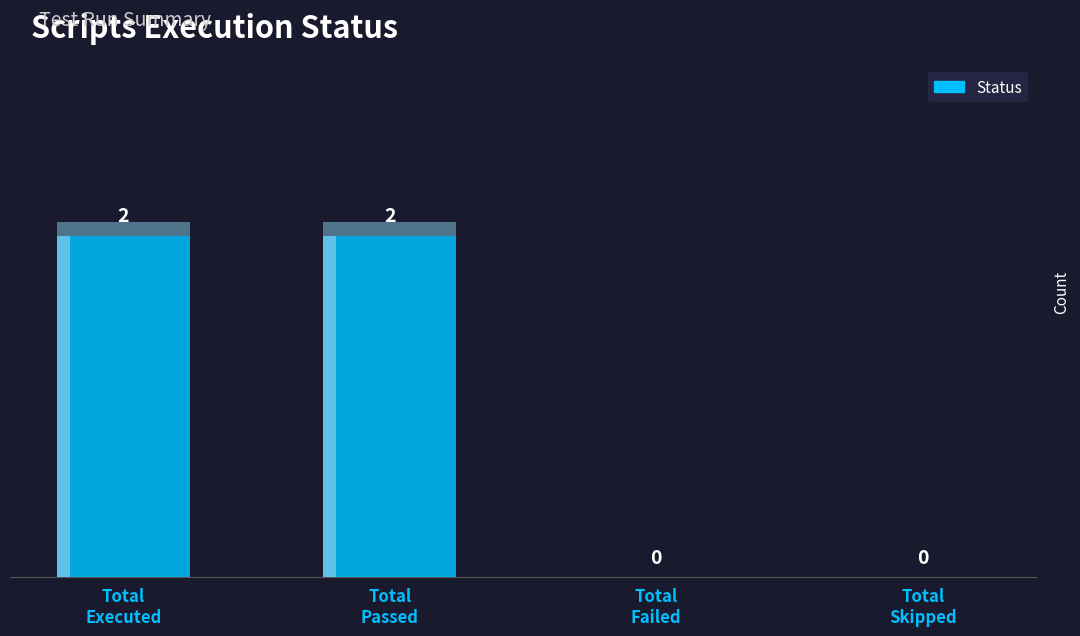

Count the number of data series in this chart.

1